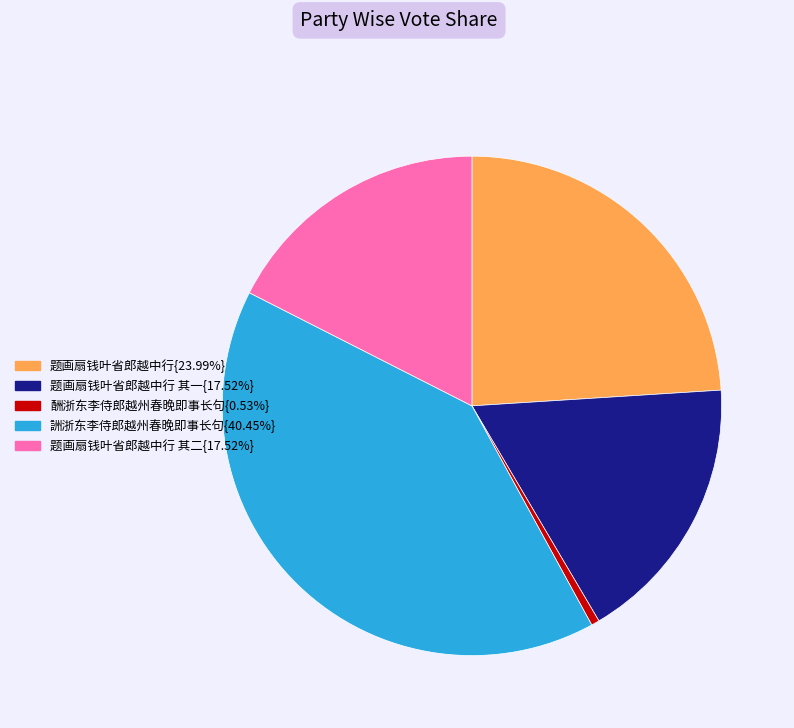

Does any single category account for the majority?

No